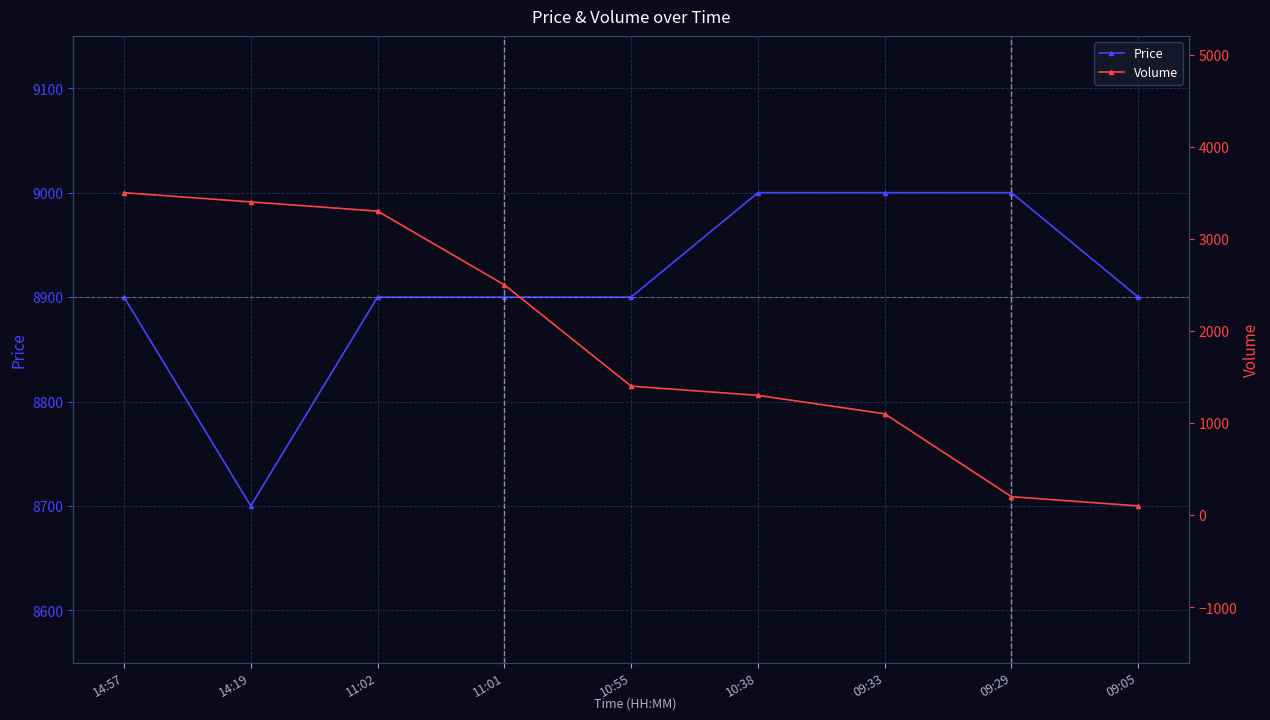

True or false: Price and Volume intersect in this chart.

False